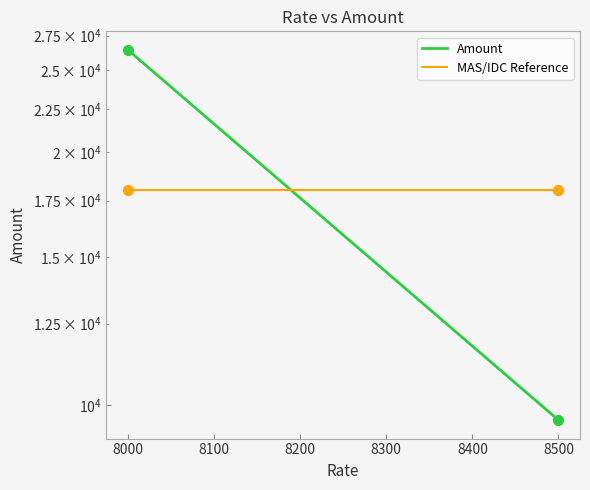

Which series contains the lowest Y value?

Amount